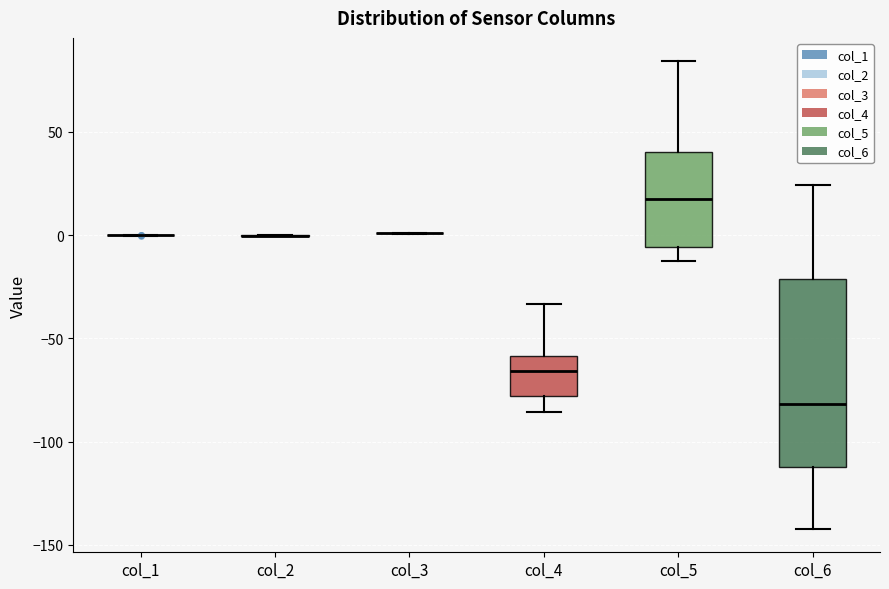

Where does the median line of the box for col_5 sit on the y-axis? The values are not printed on the chart, so give them approximately, as read against the axis.

15